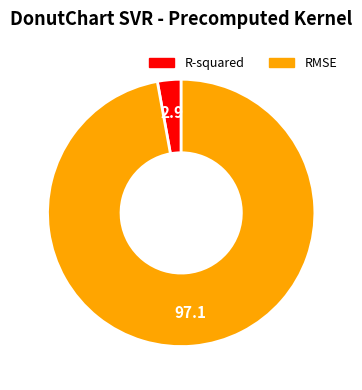

Count the number of slices in the pie.

2